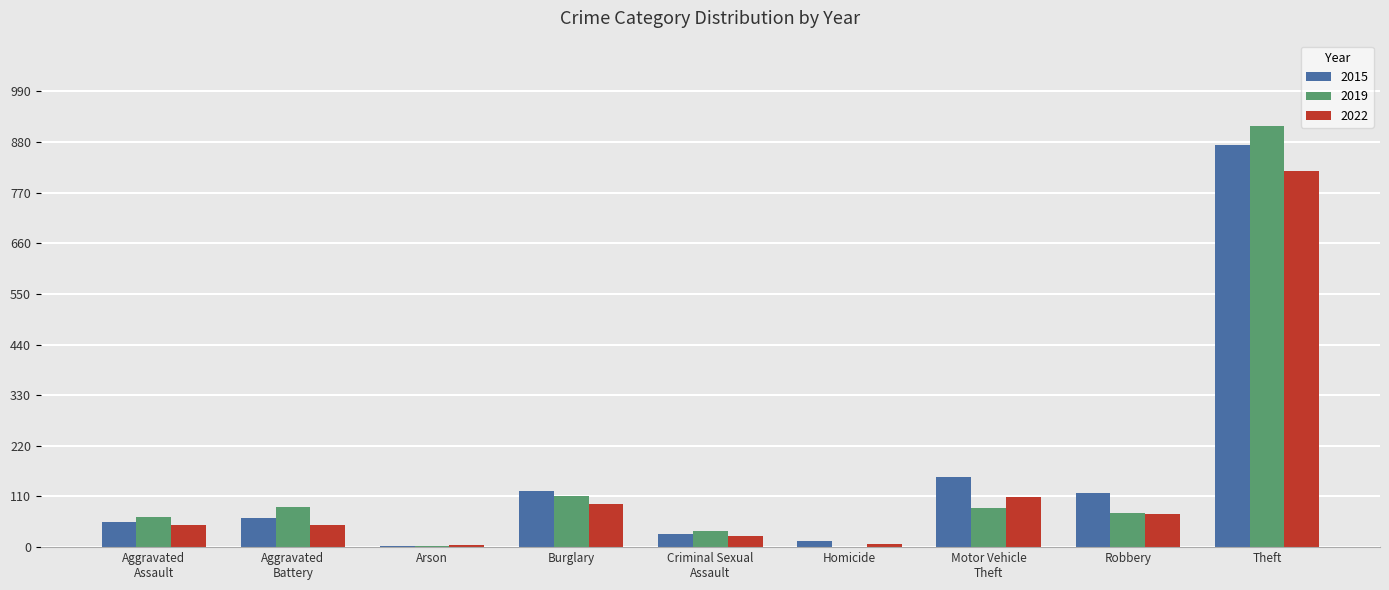

How many data points does each series have?

9